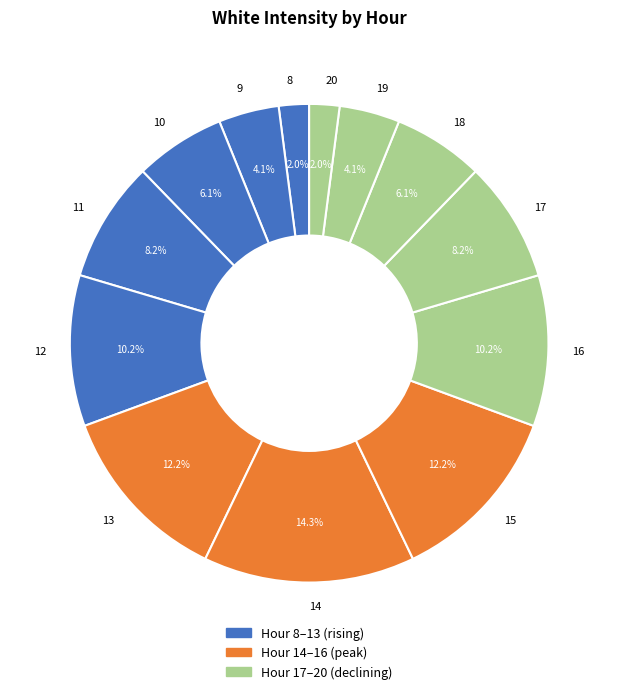

To the nearest percent, what is the difference between the 14 and 15 slice percentages?

2%